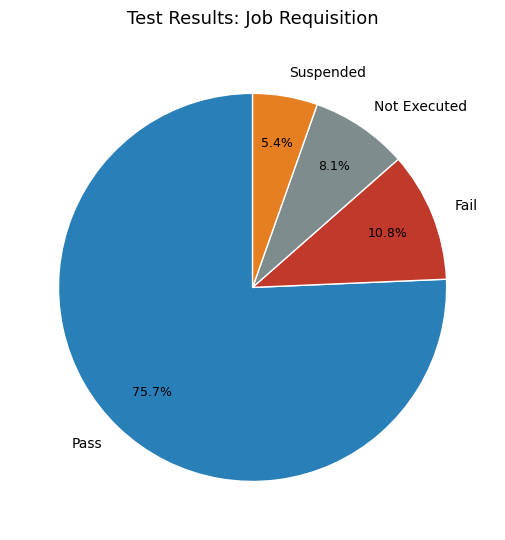

Approximately how many times larger is the value at Fail compared to Suspended?

2.0